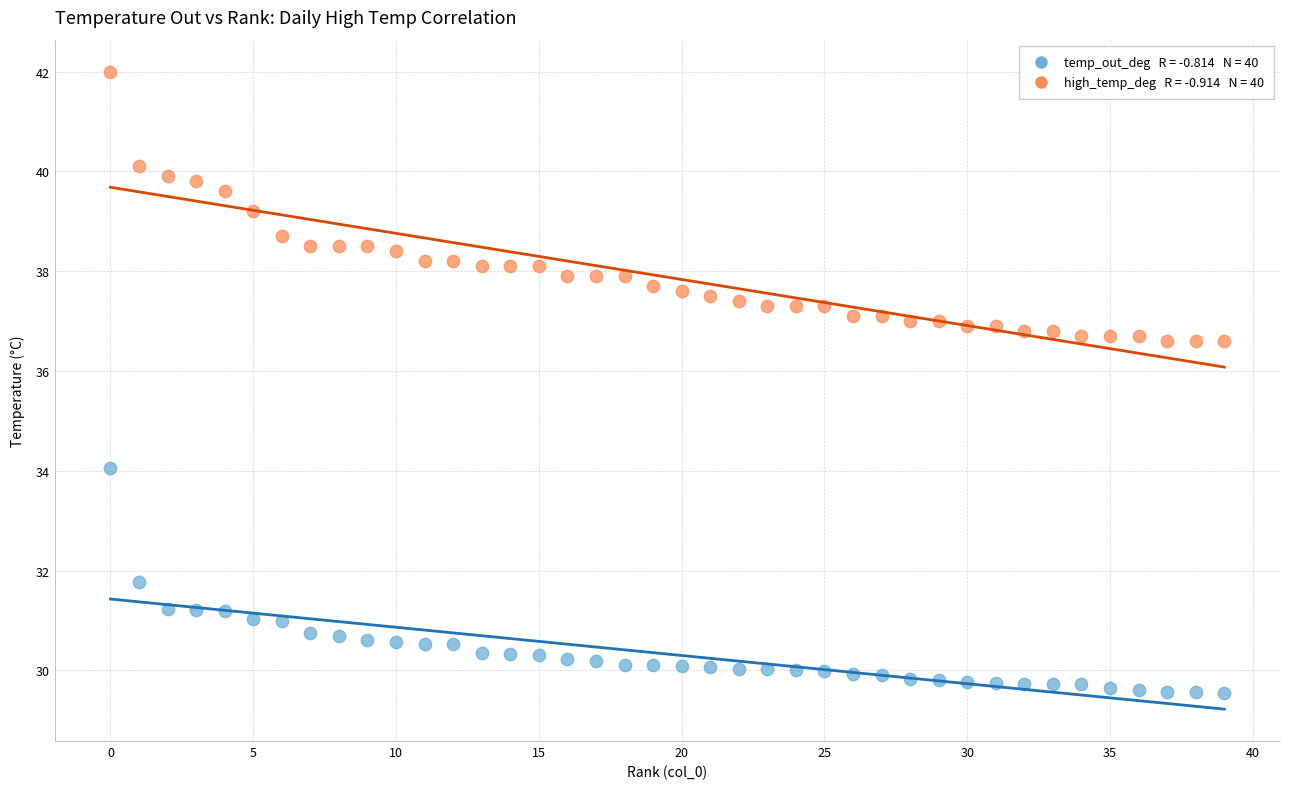

Across all data points, what is the range of Y values (max minus min)?

12.5